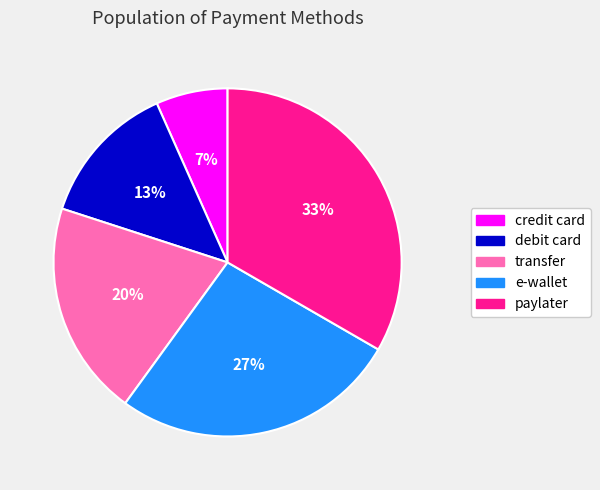

To the nearest percent, what is the combined percentage of paylater and transfer?

53%